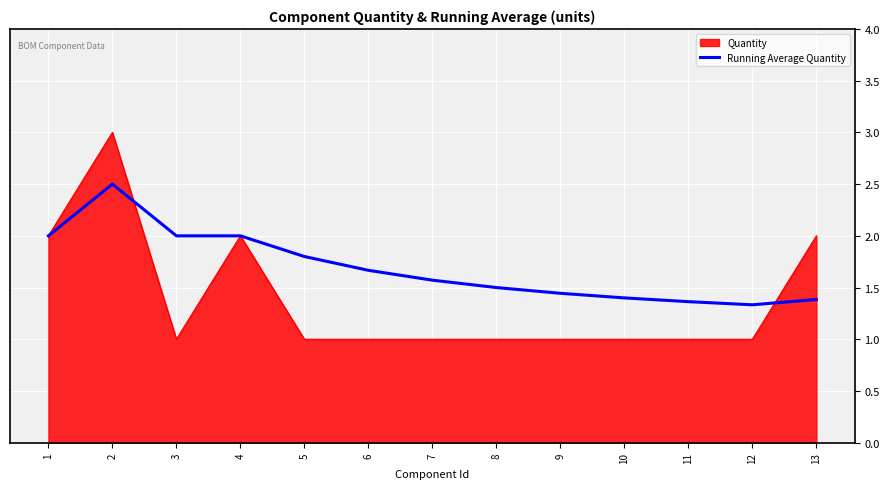

What is the approximate value of Quantity at 11?

1.0